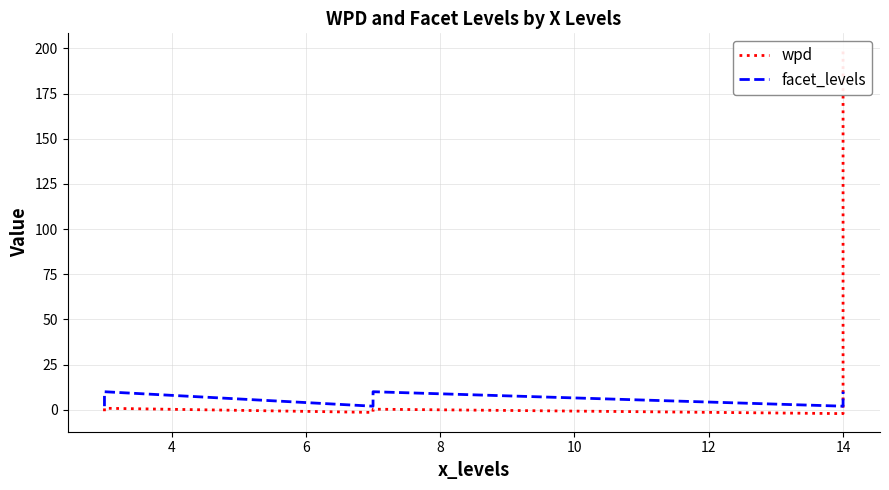

Rank the series by their average value, from highest to lowest.

wpd, facet_levels